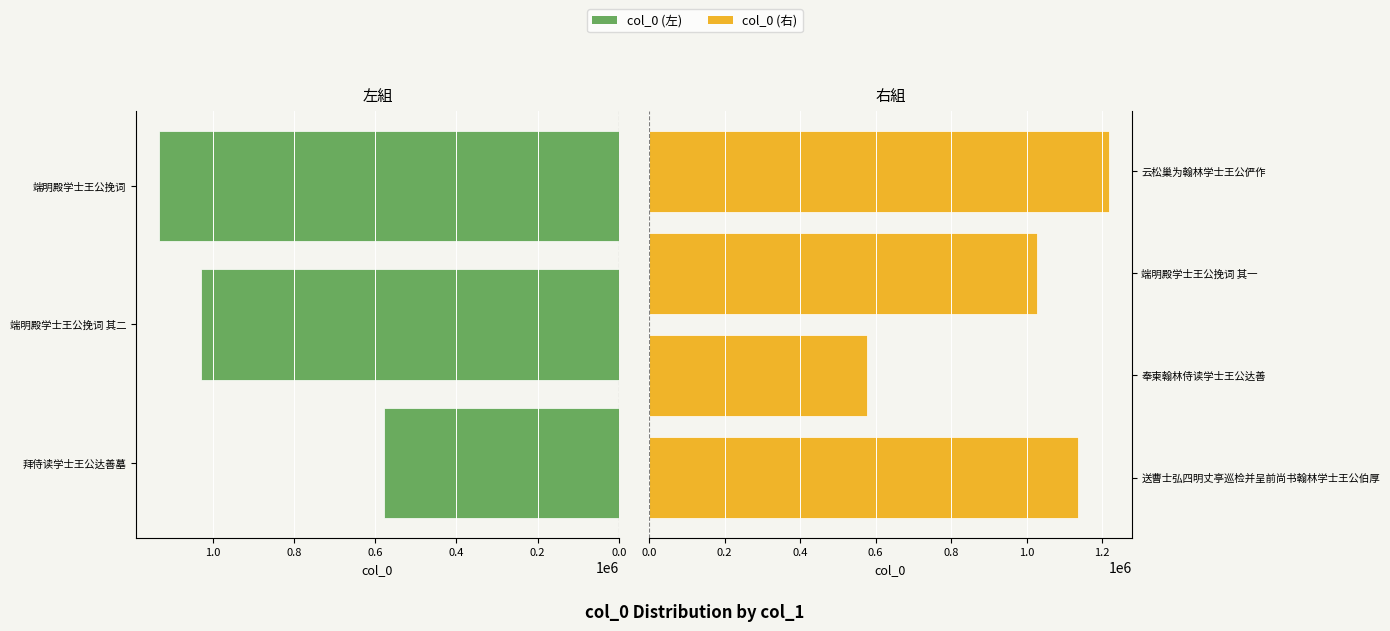

What is the smallest value displayed?

577053